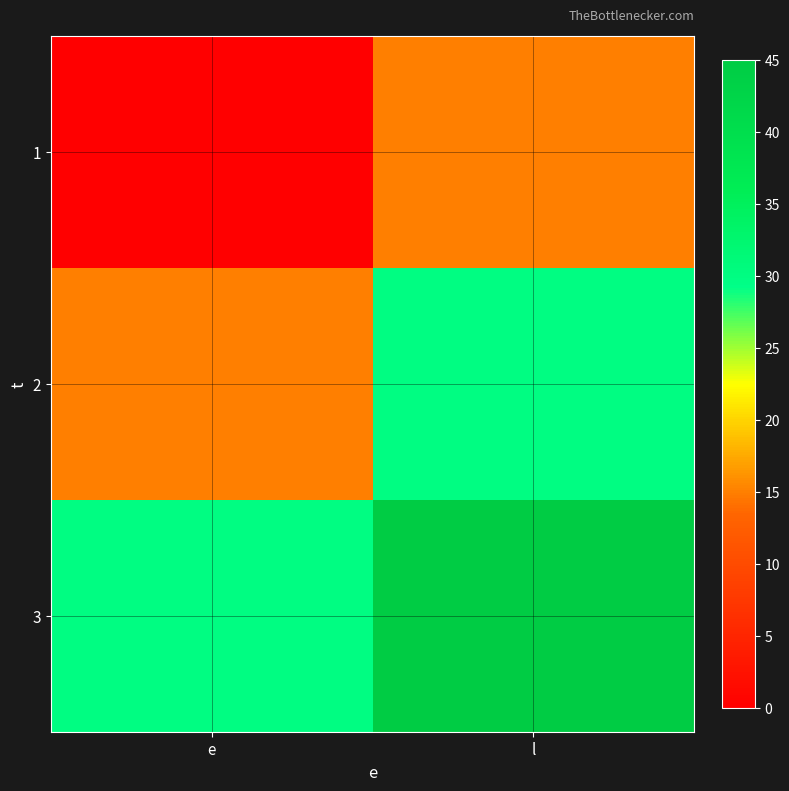

List the series in order of their peak value, highest first.

3, 2, 1